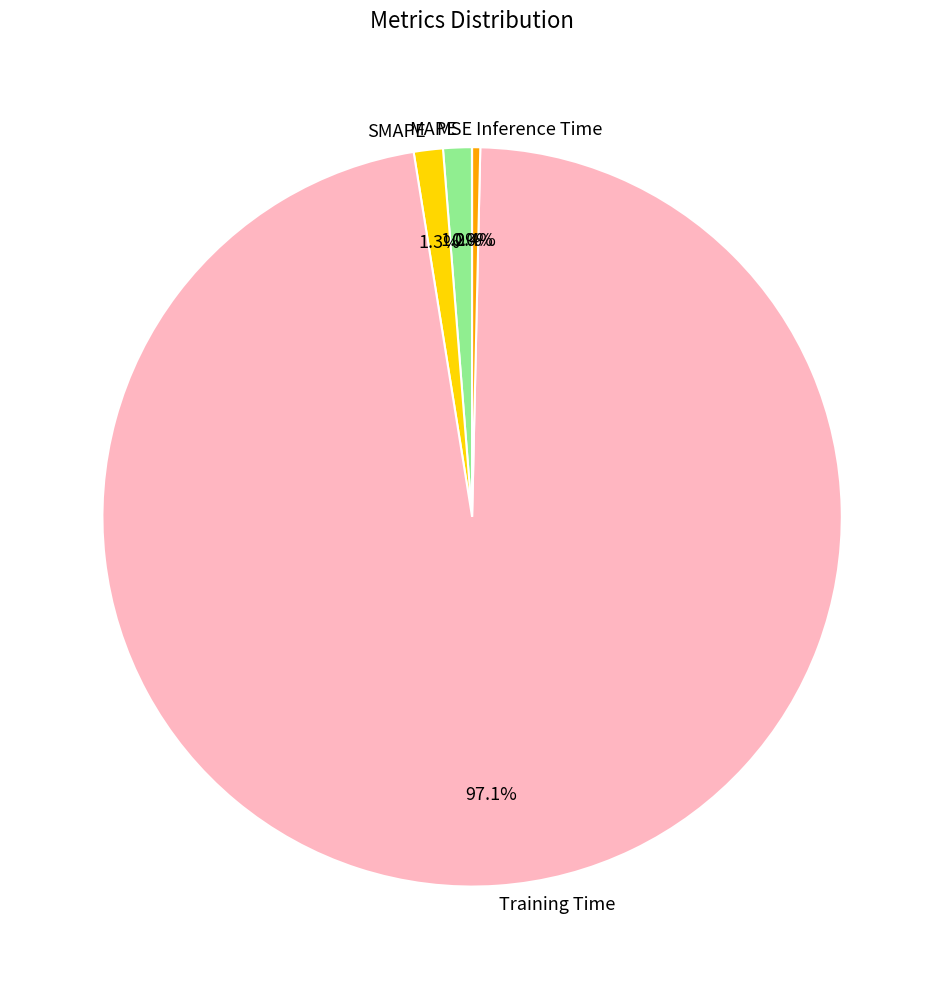

To the nearest percent, what is the average slice percentage?

20%